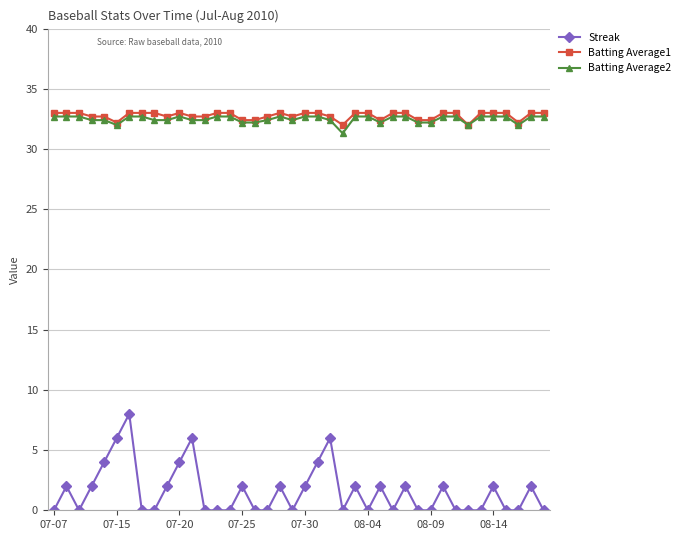

True or false: Streak and Batting Average2 cross at least once.

False